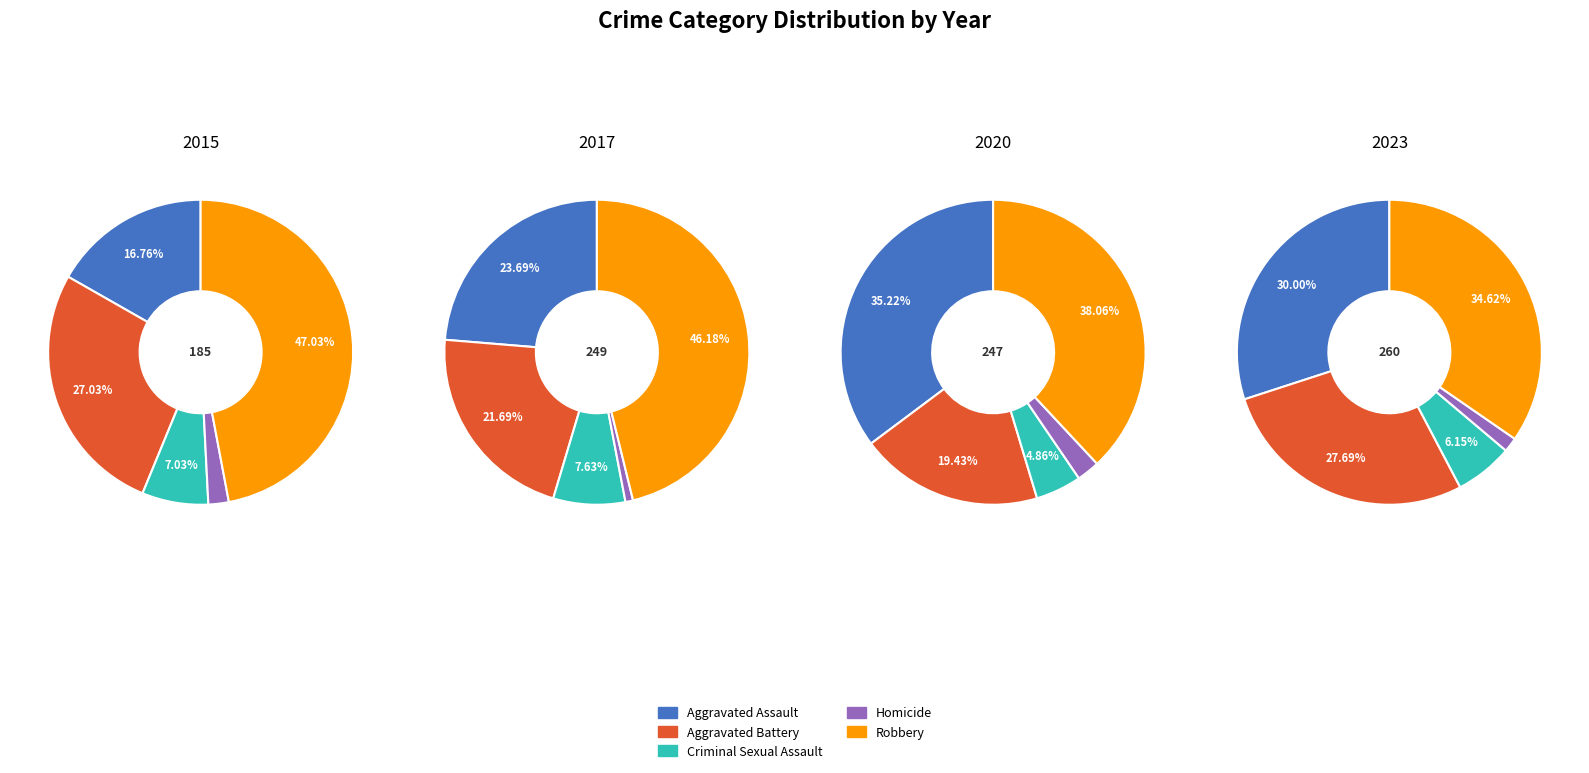

Does any single category account for the majority?

No